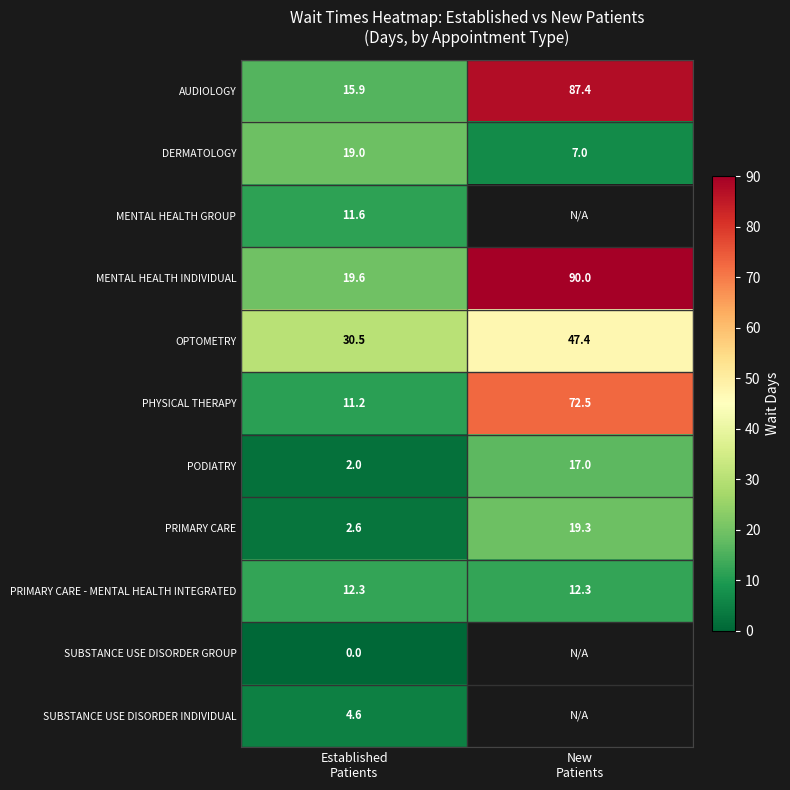

What is the lowest value of the PODIATRY series?

2.0